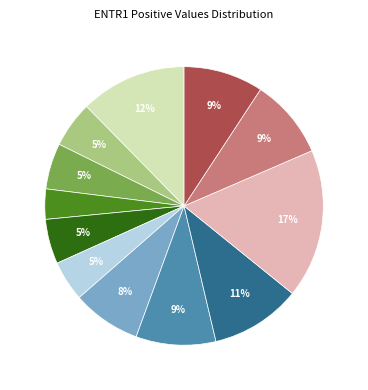

Does any single category account for the majority?

No